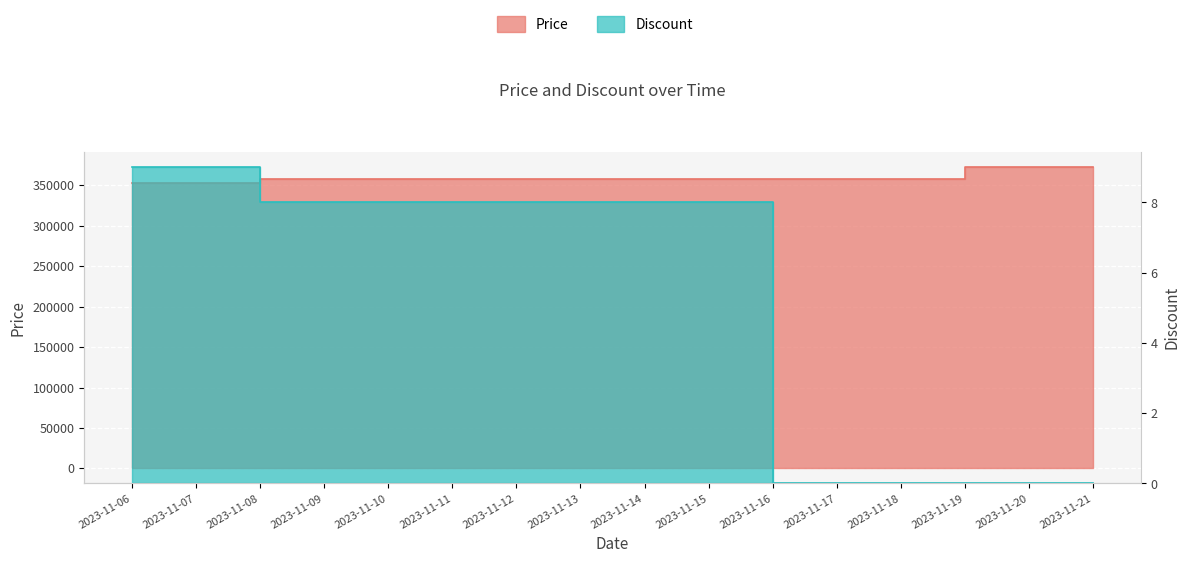

Between 2023-11-09 and 2023-11-21, which series saw the biggest shift?

Price